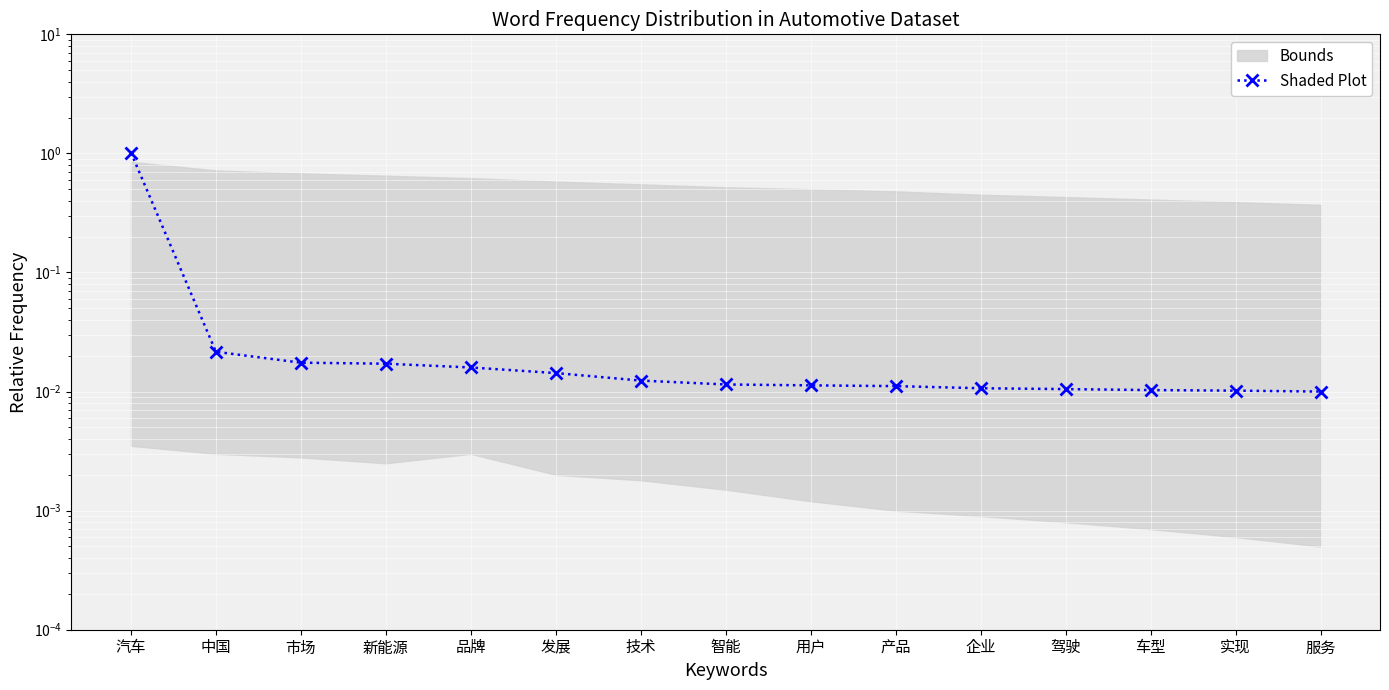

The chart shows a value of 0.0 at 服务. True or false?

False